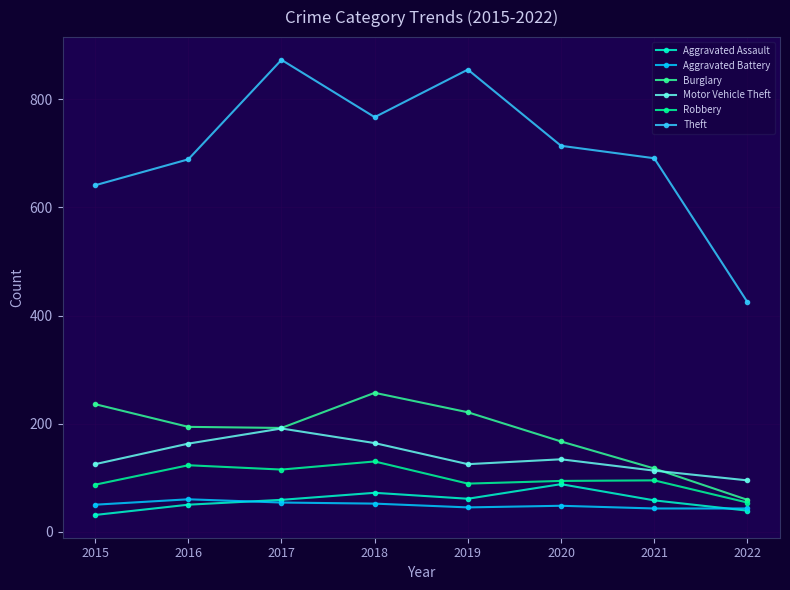

True or false: Aggravated Assault and Theft intersect in this chart.

False